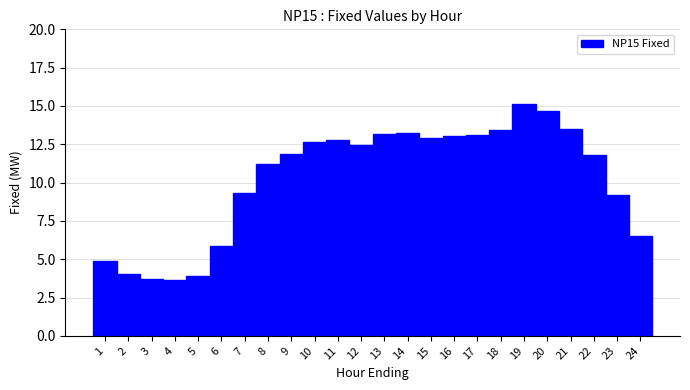

What is the sum of the values at 1 and 15?

17.8